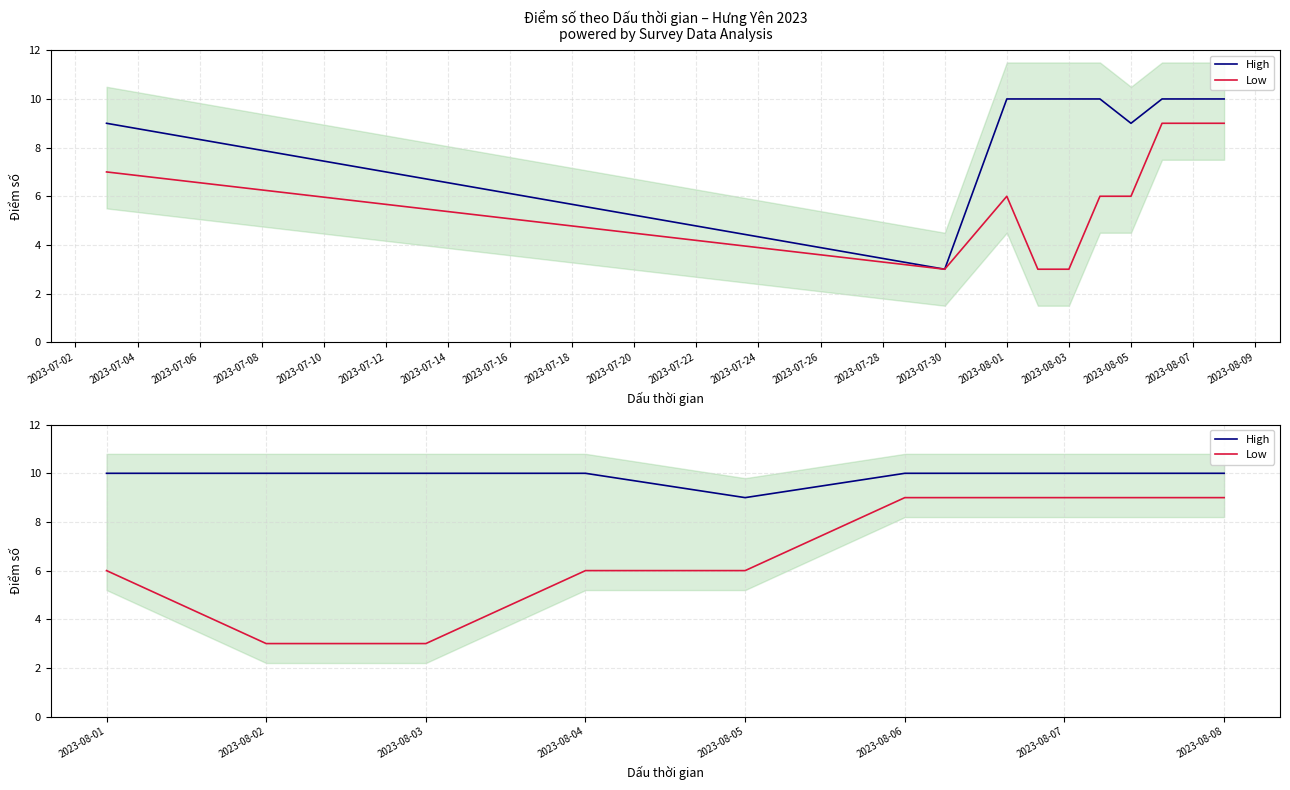

How many lines are shown in the chart?

2